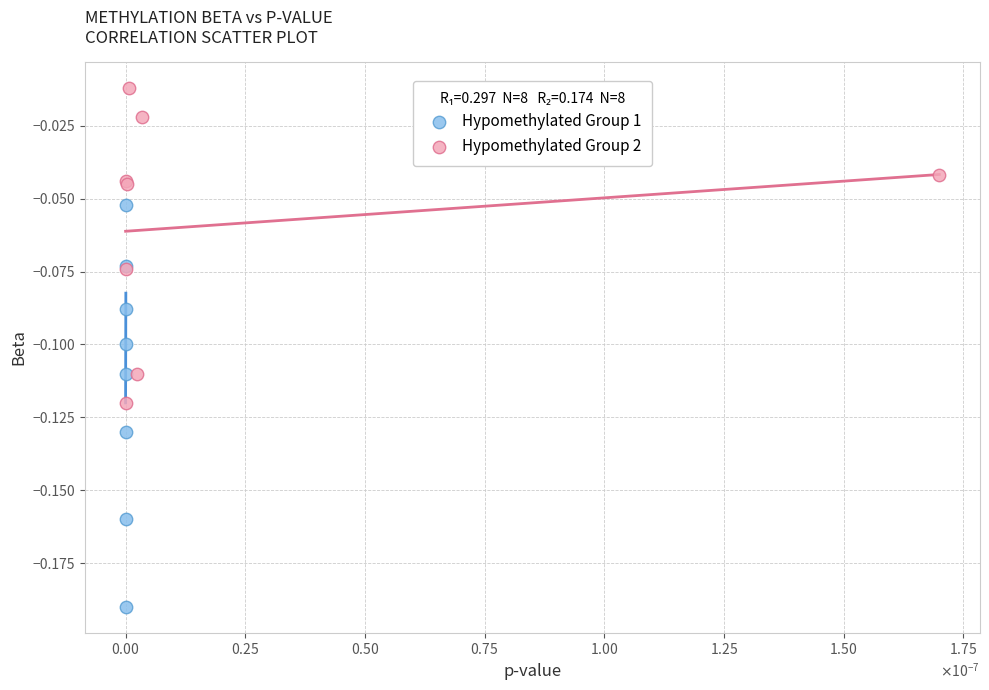

Which series has the widest spread of Y values?

Hypomethylated Group 1